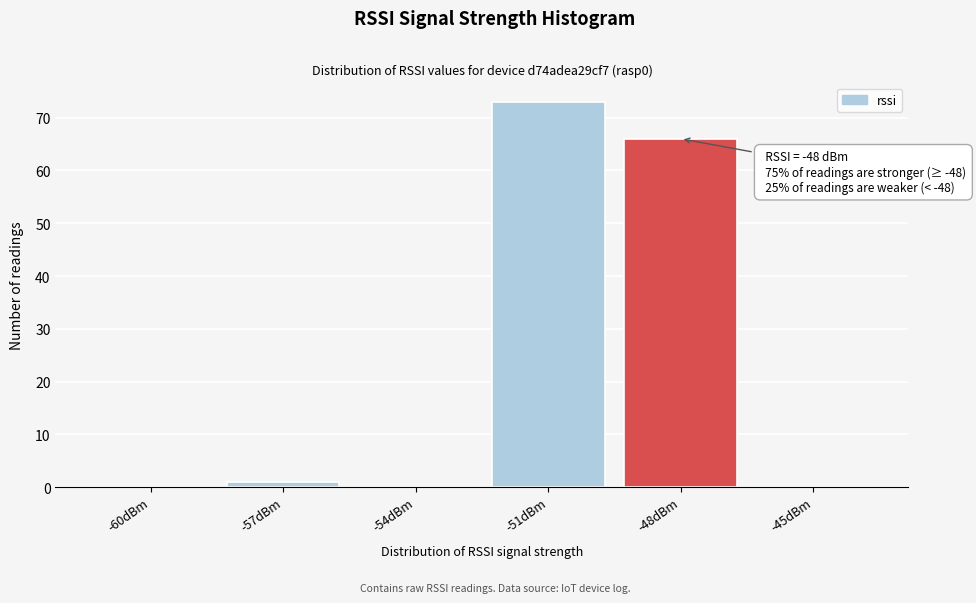

Reading right to left, transcribe all the data shown in this chart.

-45dBm=0	-48dBm=66	-51dBm=73	-54dBm=0	-57dBm=1	-60dBm=0